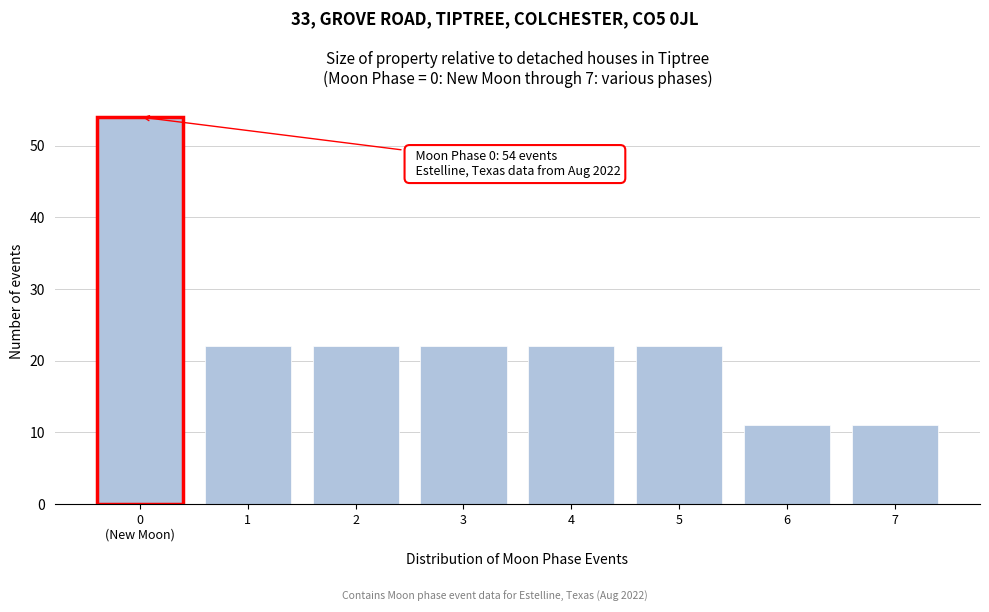

Reading left to right, transcribe all the data shown in this chart.

54	22	22	22	22	22	11	11